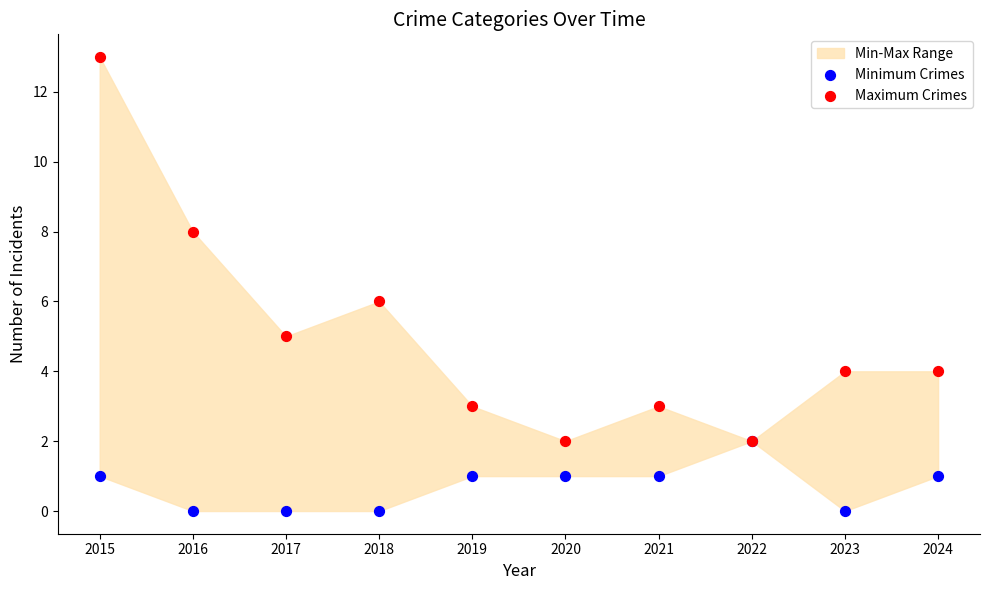

Which series has the largest Y range (max minus min)?

Maximum Crimes